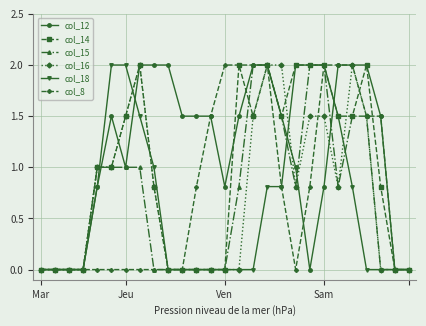

What is the greatest value displayed?

2.0